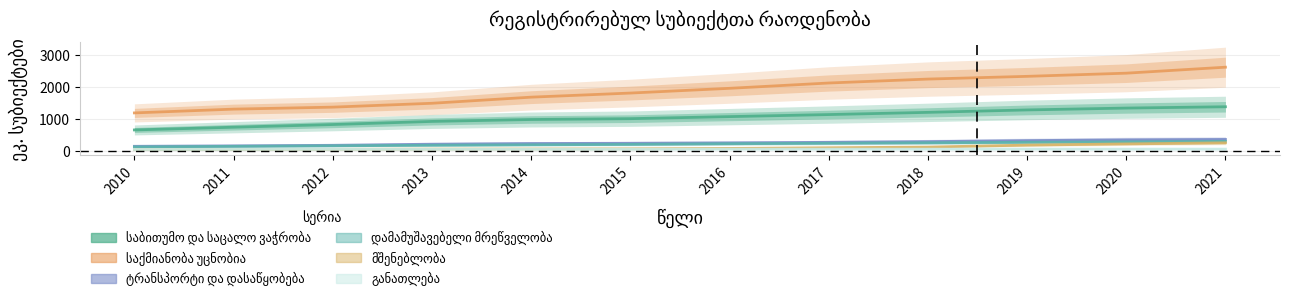

Reading left to right, extract all data points from this chart.

საბითუმო და საცალო ვაჭრობა: 2010=648	2011=733	2012=817	2013=914	2014=974	2015=1000	2016=1064	2017=1128	2018=1197	2019=1273	2020=1331	2021=1372
საქმიანობა უცნობია: 2010=1180	2011=1298	2012=1360	2013=1481	2014=1672	2015=1800	2016=1948	2017=2114	2018=2237	2019=2322	2020=2421	2021=2608
ტრანსპორტი და დასაწყობება: 2010=137	2011=151	2012=168	2013=203	2014=224	2015=232	2016=244	2017=261	2018=283	2019=315	2020=339	2021=351
დამამუშავებელი მრეწველობა: 2010=118	2011=136	2012=152	2013=170	2014=184	2015=196	2016=217	2017=233	2018=247	2019=262	2020=275	2021=290
მშენებლობა: 2010=32	2011=37	2012=41	2013=50	2014=53	2015=58	2016=71	2017=92	2018=113	2019=174	2020=212	2021=245
განათლება: 2010=37	2011=40	2012=41	2013=44	2014=44	2015=45	2016=47	2017=48	2018=48	2019=49	2020=48	2021=48